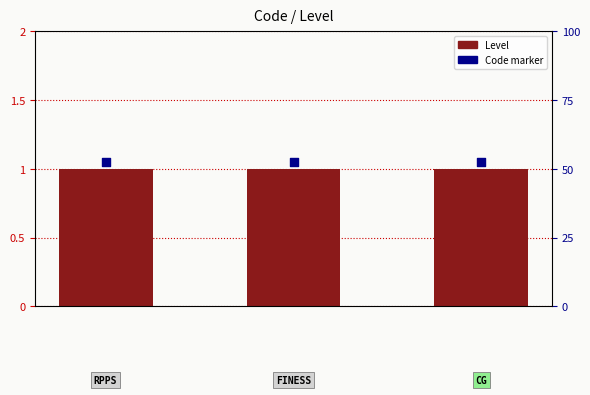

Is the value of Code marker at 1 greater than the value of Level at 0?

Yes